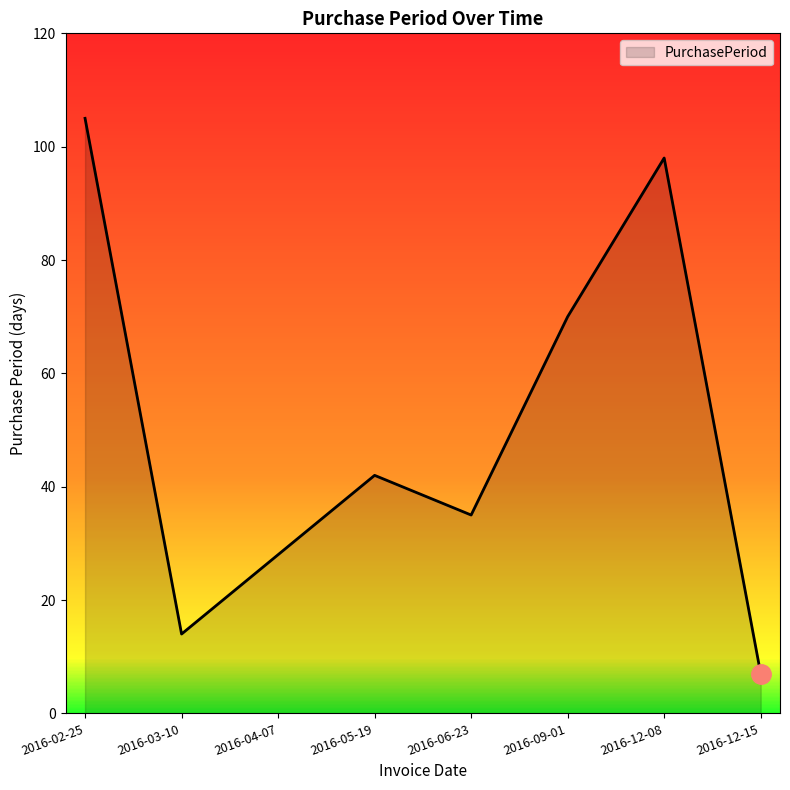

Which label corresponds to the smallest value in the chart?

2016-12-15